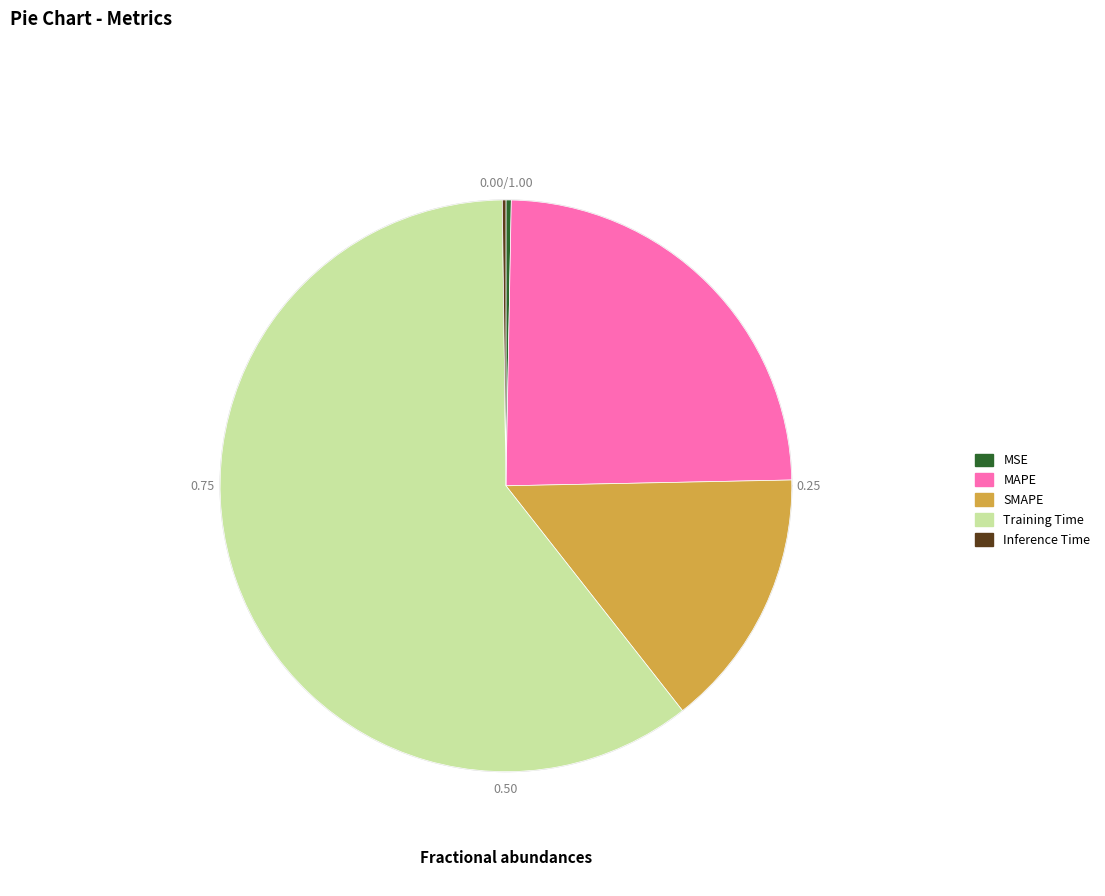

True or false: Inference Time accounts for 0% of the total.

True